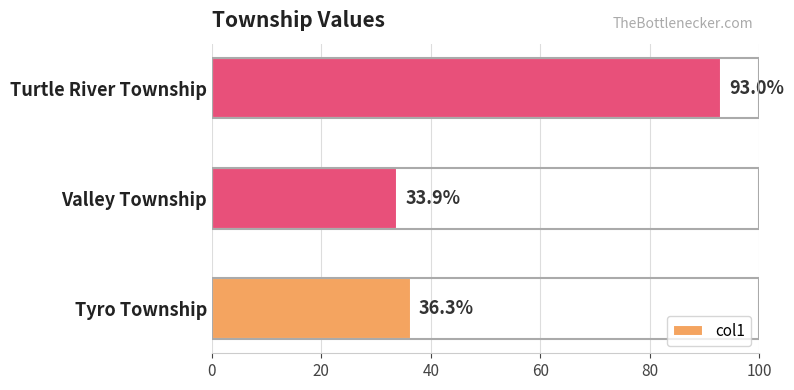

What is the change in value from Tyro Township to Turtle River Township?

+56.7